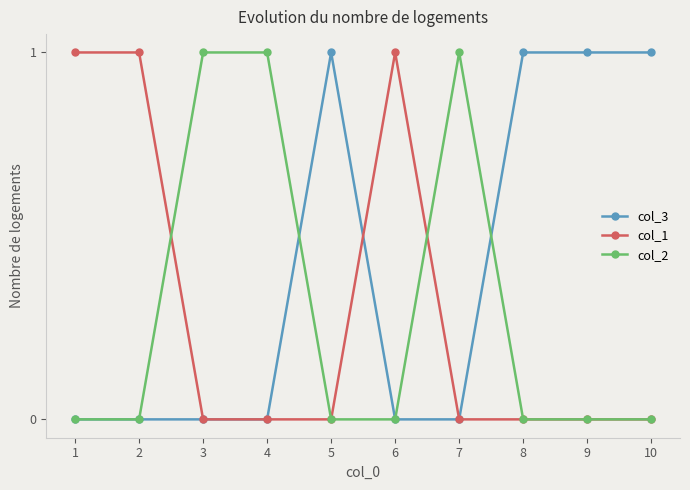

Which series has the largest total across all categories?

col_3